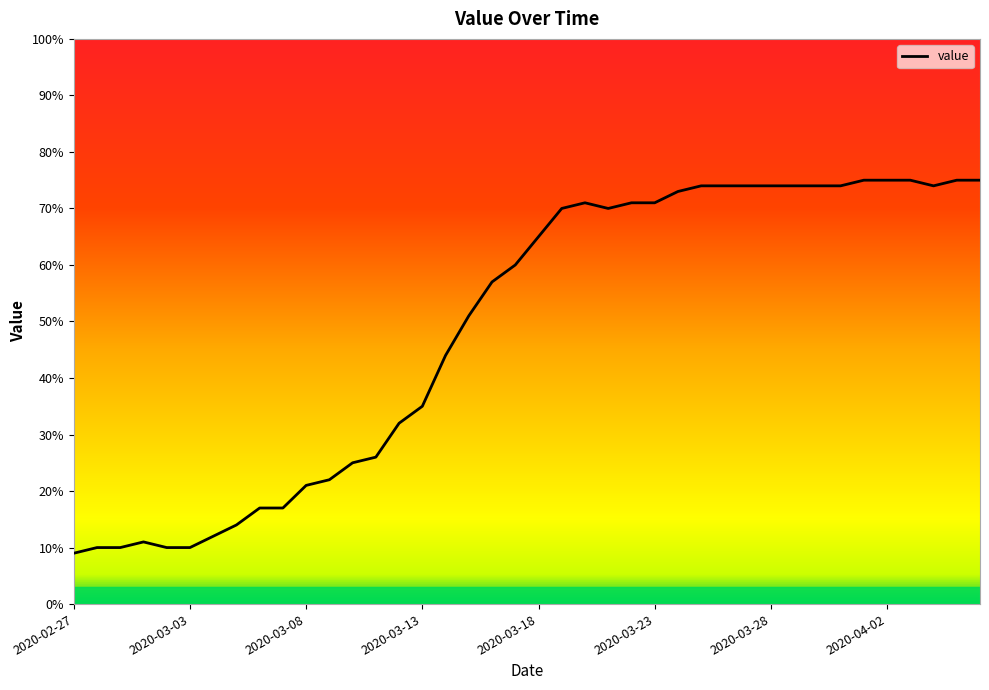

What is the greatest value displayed?

75